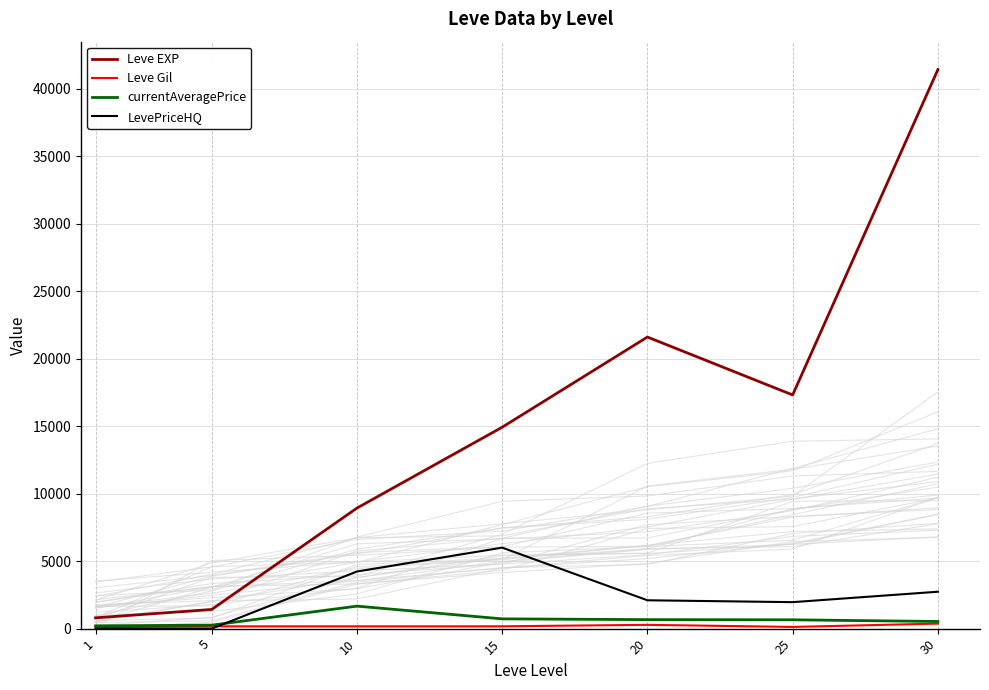

At which label does Leve Gil reach its peak?

30